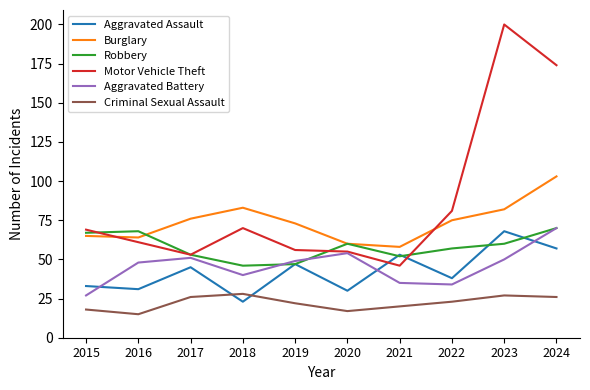

What is the total value across all series at 2024?

500